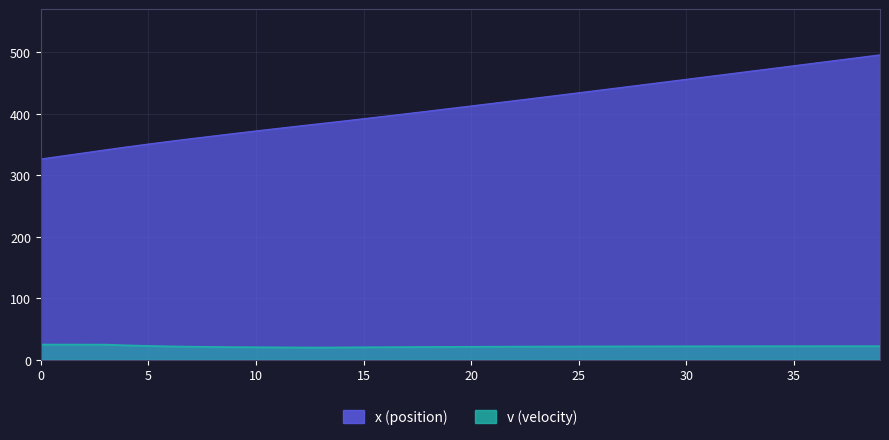

Reading left to right, what are all the values shown in this chart?

x: 0=326.3	1=331.2	2=336.2	3=341.1	4=346.0	5=350.6	6=355.1	7=359.4	8=363.6	9=367.8	10=371.9	11=375.9	12=379.9	13=383.8	14=387.8	15=391.8	16=395.8	17=400.0	18=404.1	19=408.3	20=412.5	21=416.8	22=421.0	23=425.3	24=429.6	25=434.0	26=438.3	27=442.7	28=447.0	29=451.4	30=455.8	31=460.2	32=464.6	33=469.0	34=473.4	35=477.9	36=482.3	37=486.7	38=491.1	39=495.6
v: 0=24.8	1=24.8	2=24.7	3=24.7	4=23.5	5=22.6	6=21.9	7=21.3	8=20.9	9=20.6	10=20.4	11=20.2	12=20.1	13=19.9	14=20.1	15=20.4	16=20.6	17=20.7	18=20.9	19=21.0	20=21.2	21=21.3	22=21.4	23=21.5	24=21.6	25=21.7	26=21.8	27=21.8	28=21.9	29=21.9	30=22.0	31=22.0	32=22.1	33=22.1	34=22.1	35=22.1	36=22.1	37=22.1	38=22.1	39=22.1